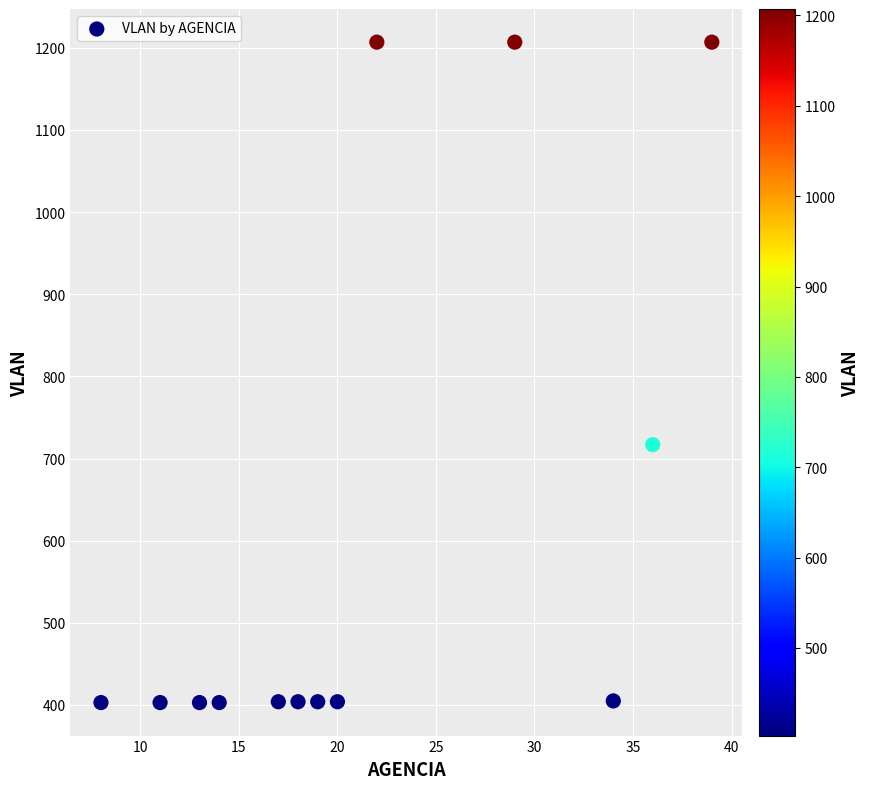

What is the range of X values (max minus min)?

31